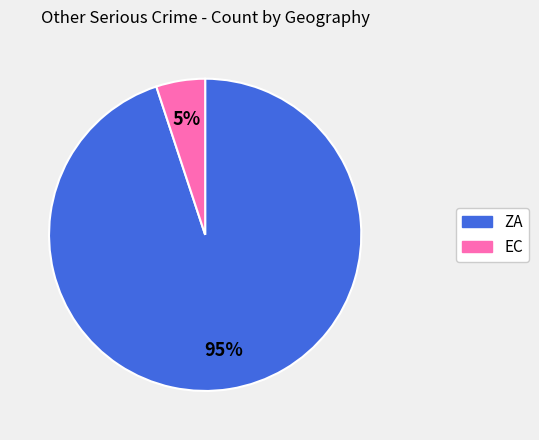

Is it true that ZA is 99% of the pie?

False